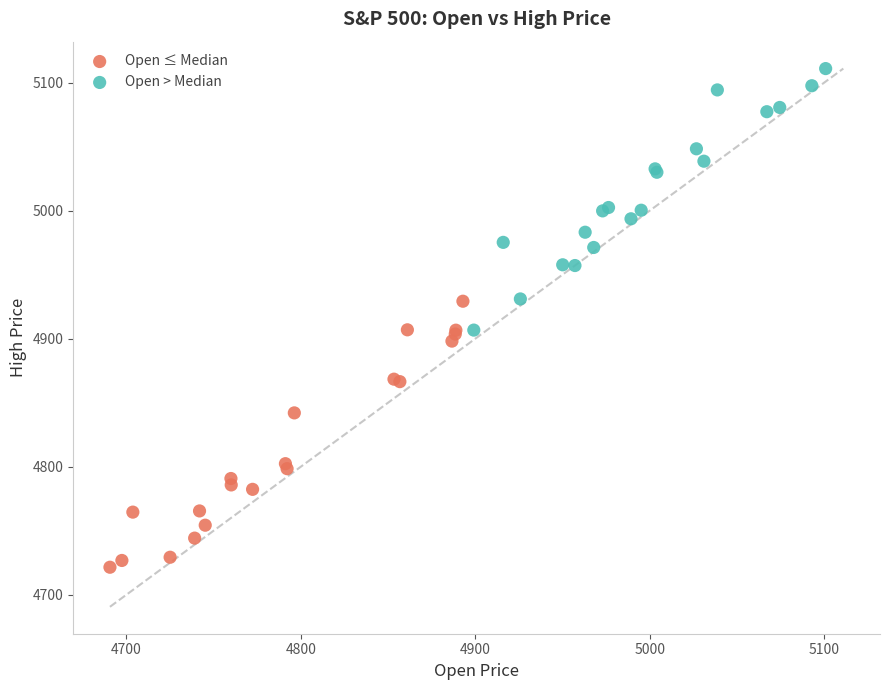

Which series has the largest Y range (max minus min)?

Open ≤ Median